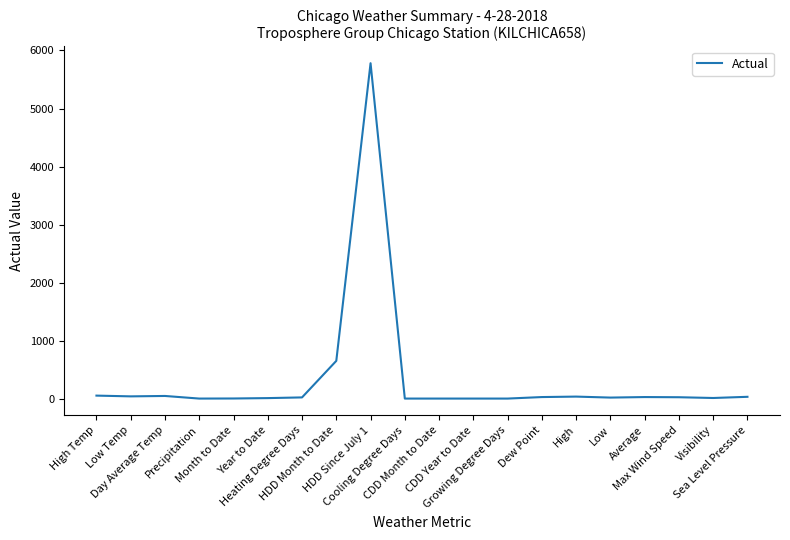

The chart shows a value of 0.0 at Precipitation. True or false?

True